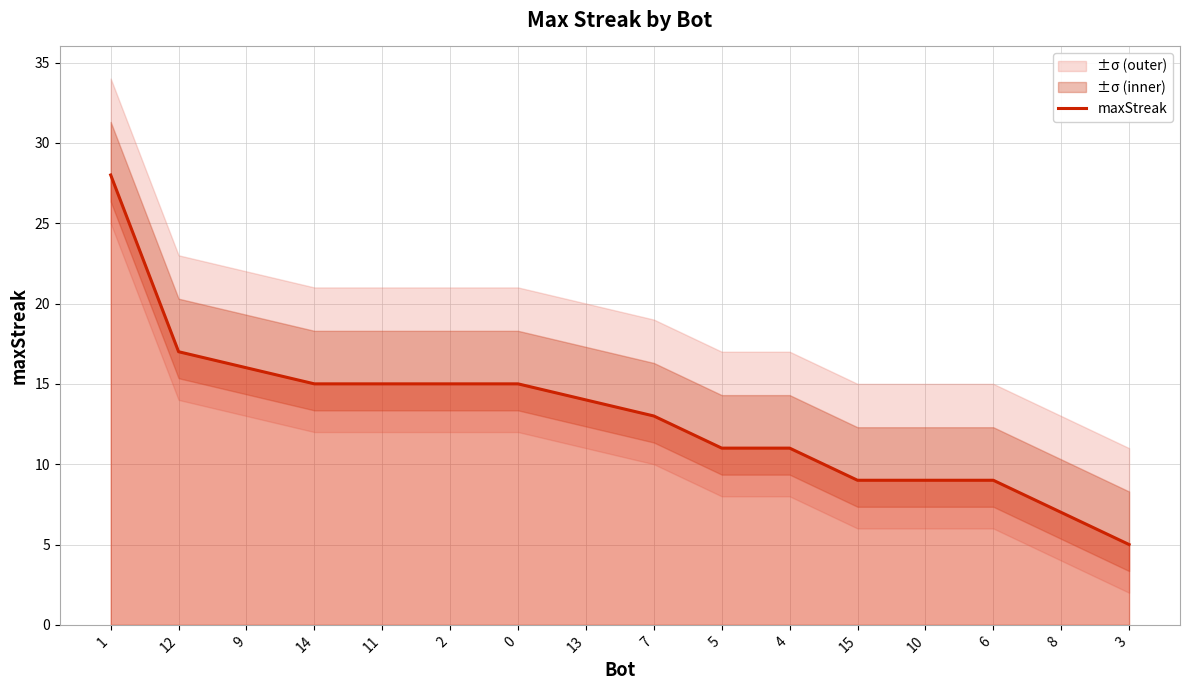

What is the label of the 16th point from the left?

3